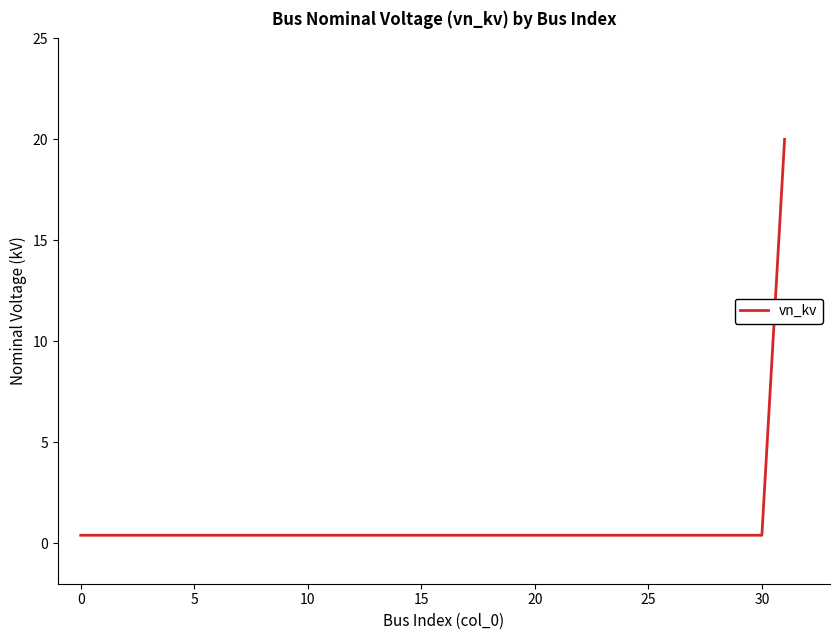

What is the greatest value displayed?

20.0